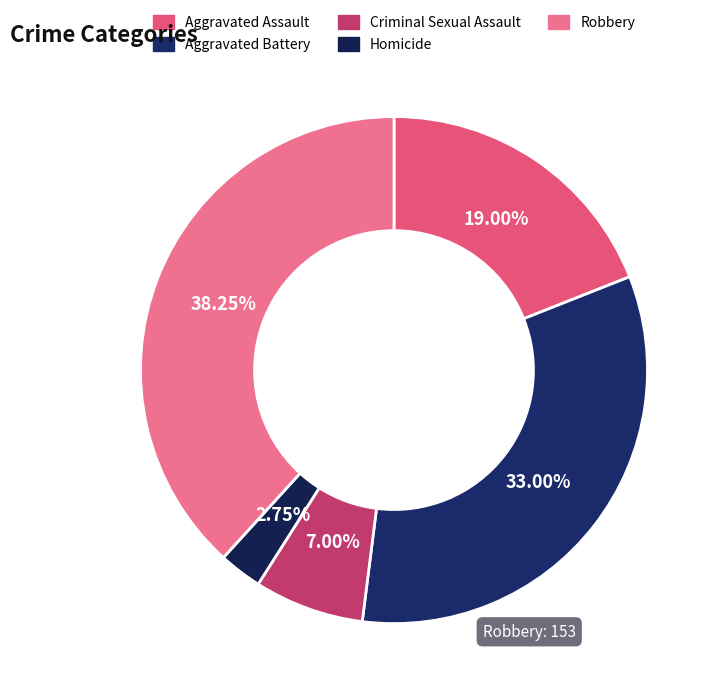

To the nearest percent, what percentage of the pie is Homicide?

3%